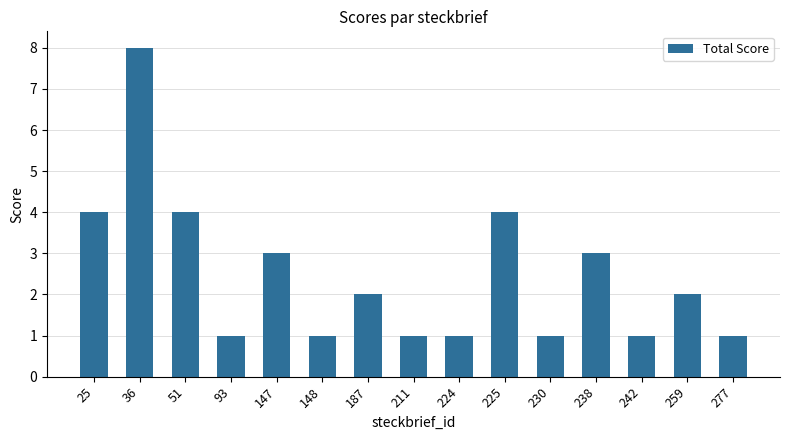

What is the sum of all values?

37